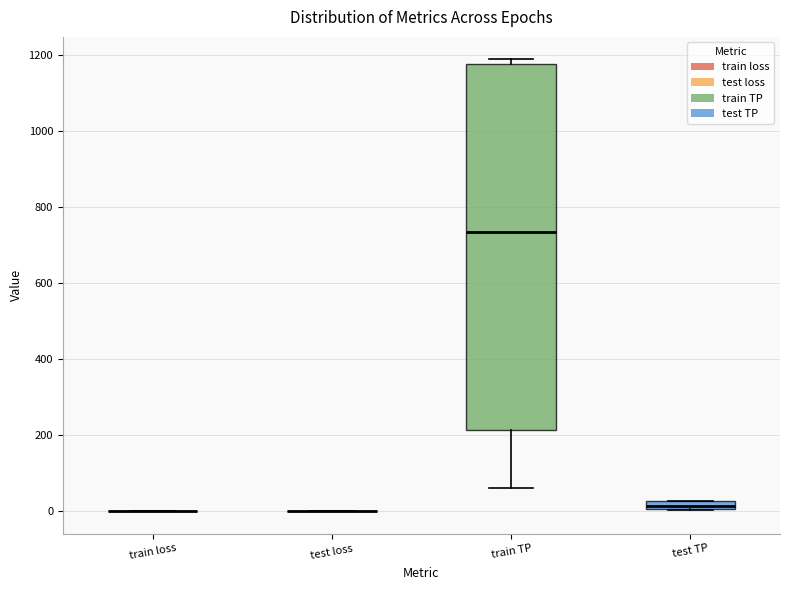

Comparing the boxes themselves (not the whiskers), which one is the tallest?

train TP